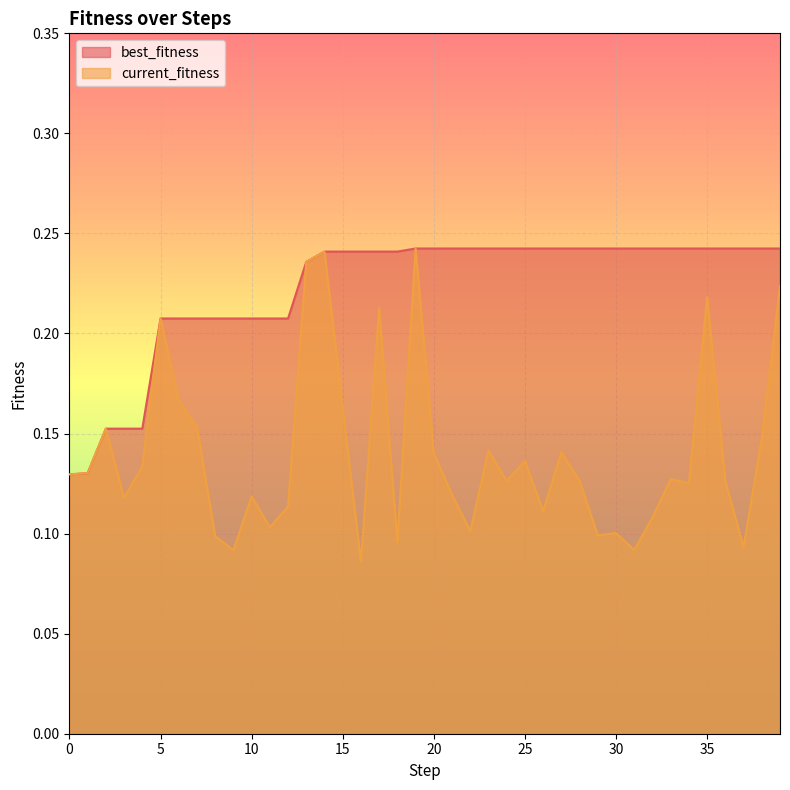

Reading left to right, what are all the values shown in this chart?

best_fitness: 0=0.1	1=0.1	2=0.2	3=0.2	4=0.2	5=0.2	6=0.2	7=0.2	8=0.2	9=0.2	10=0.2	11=0.2	12=0.2	13=0.2	14=0.2	15=0.2	16=0.2	17=0.2	18=0.2	19=0.2	20=0.2	21=0.2	22=0.2	23=0.2	24=0.2	25=0.2	26=0.2	27=0.2	28=0.2	29=0.2	30=0.2	31=0.2	32=0.2	33=0.2	34=0.2	35=0.2	36=0.2	37=0.2	38=0.2	39=0.2
current_fitness: 0=0.1	1=0.1	2=0.2	3=0.1	4=0.1	5=0.2	6=0.2	7=0.2	8=0.1	9=0.1	10=0.1	11=0.1	12=0.1	13=0.2	14=0.2	15=0.2	16=0.1	17=0.2	18=0.1	19=0.2	20=0.1	21=0.1	22=0.1	23=0.1	24=0.1	25=0.1	26=0.1	27=0.1	28=0.1	29=0.1	30=0.1	31=0.1	32=0.1	33=0.1	34=0.1	35=0.2	36=0.1	37=0.1	38=0.1	39=0.2